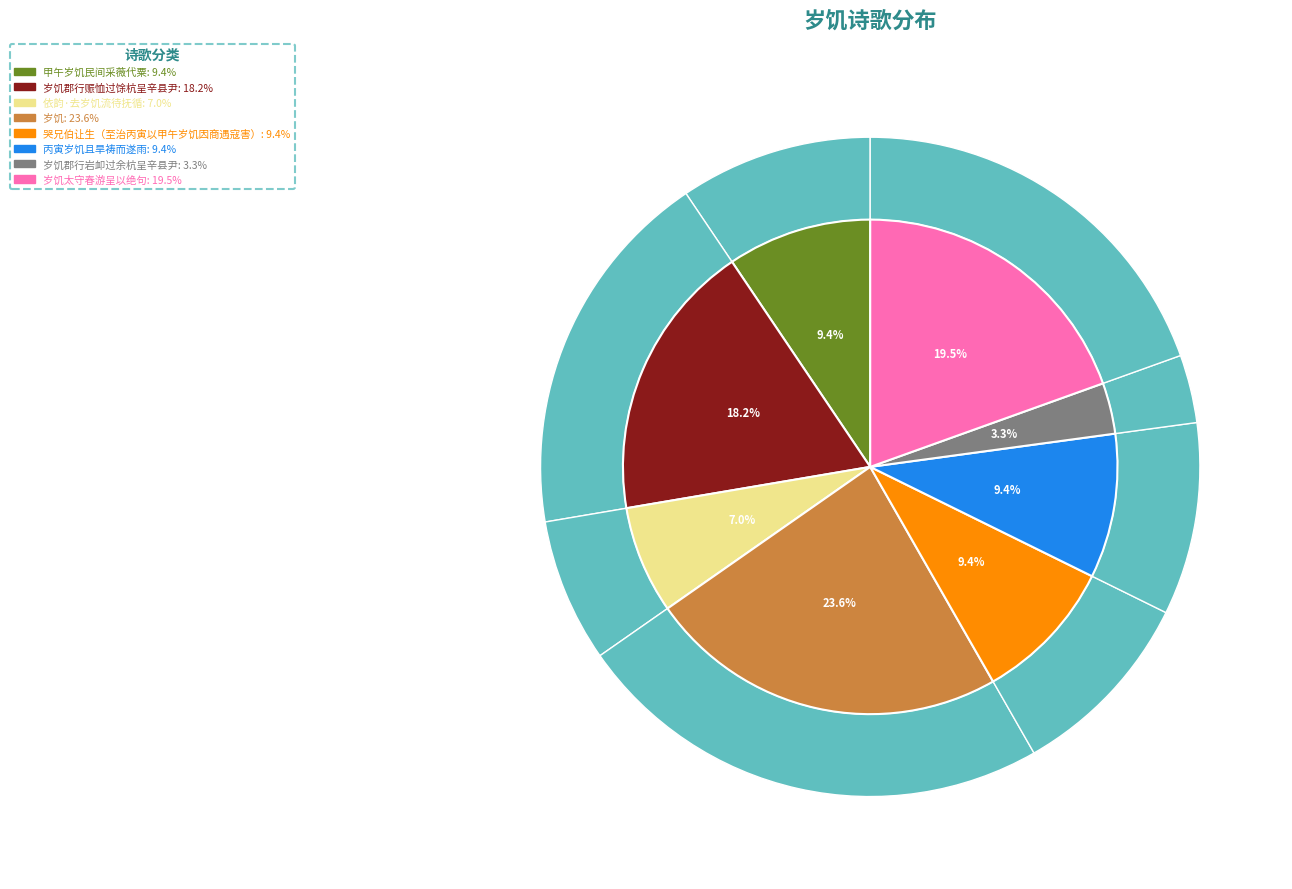

Count the number of slices in the pie.

8